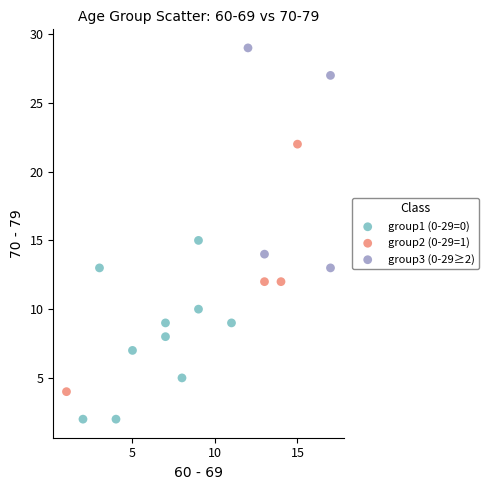

Which series reaches the maximum Y coordinate?

group3 (0-29≥2)